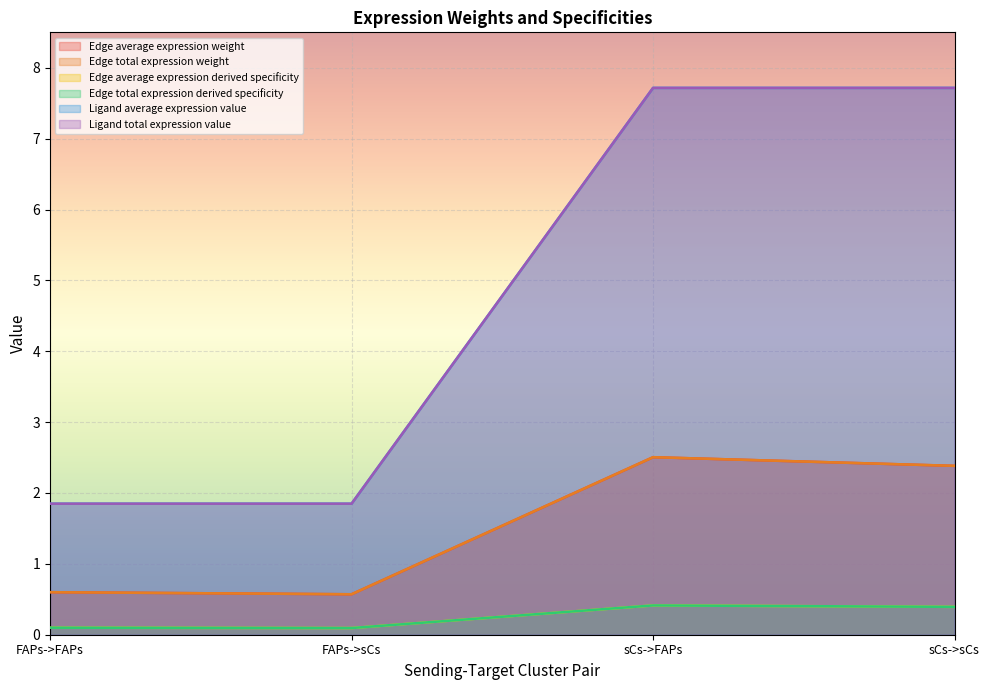

What position from the left is sCs->sCs?

4